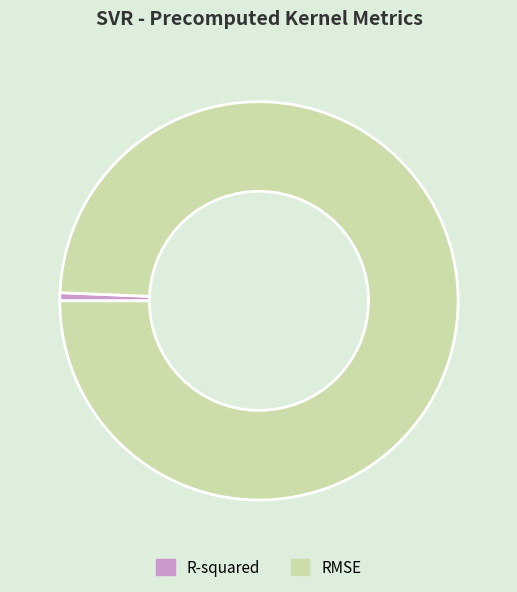

Which has a higher value, RMSE or R-squared?

RMSE